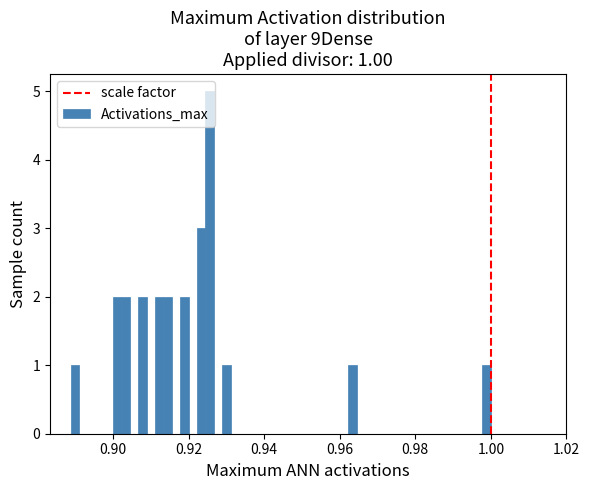

Read against the x-axis, roughly where is the centre of the tallest bar?

0.926